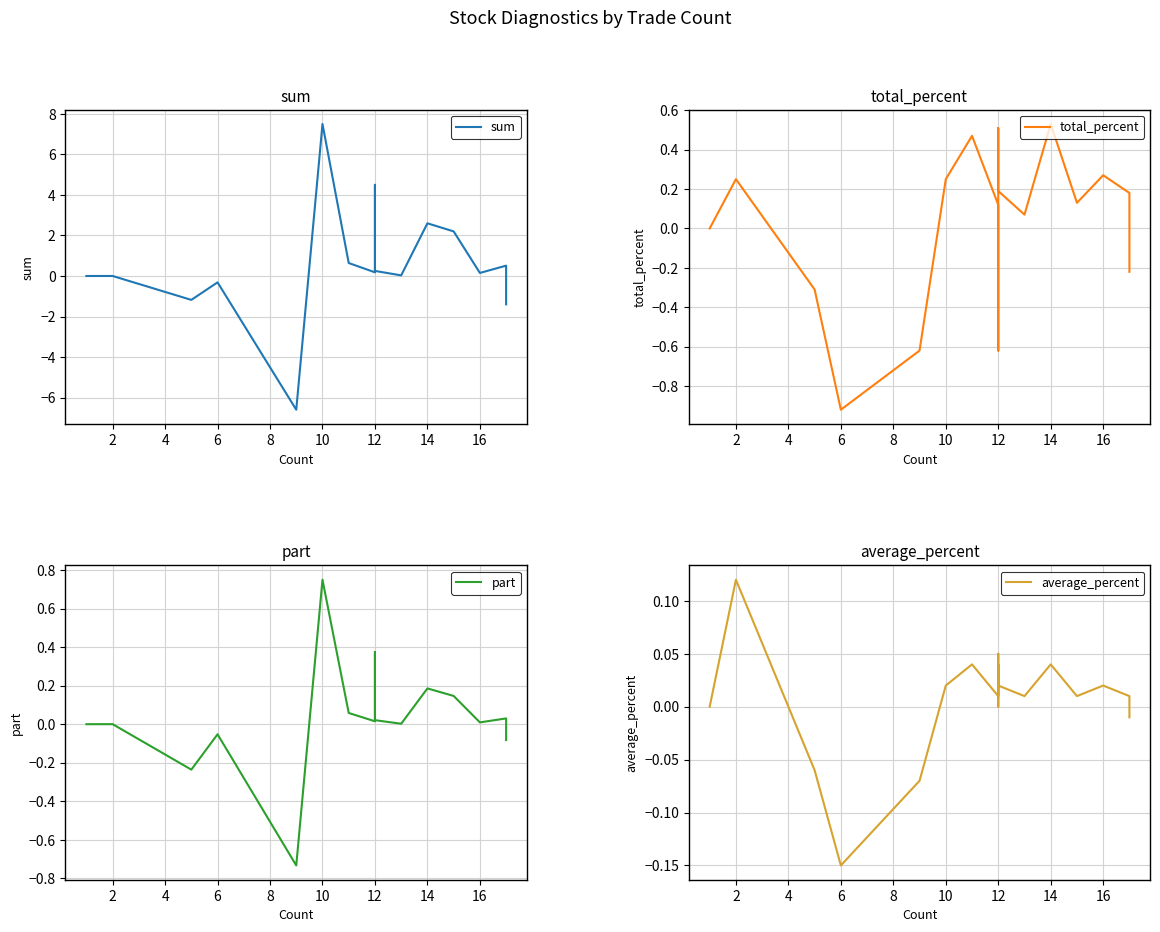

List the series in order of their peak value, highest first.

sum, part, total_percent, average_percent